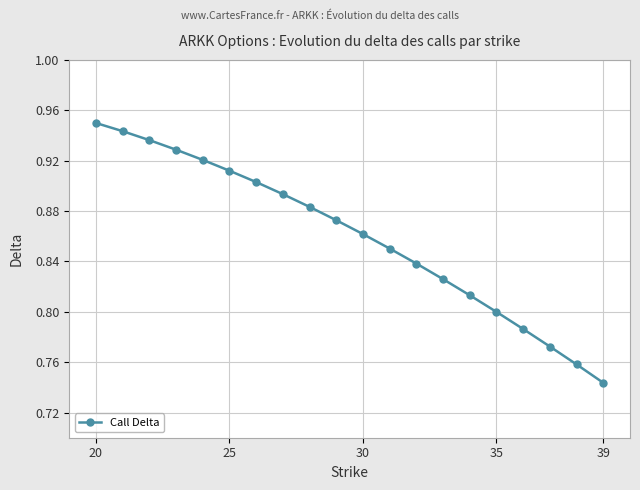

What is the sum of all values?

17.2